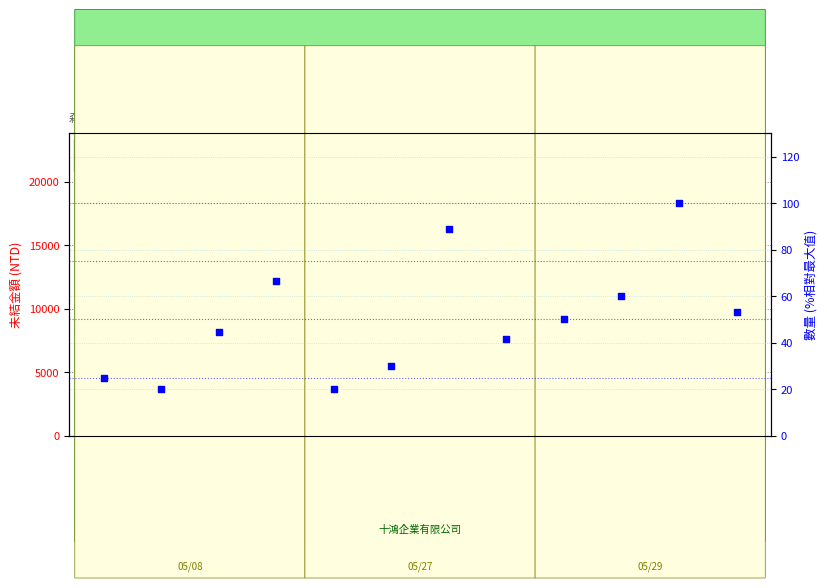

Is the value of 數量(%)相對最大值 at 104010-4
漢堡盒
5/29 greater than the value of 未結金額 at 105608-1
醬料杯蓋
5/08?

No